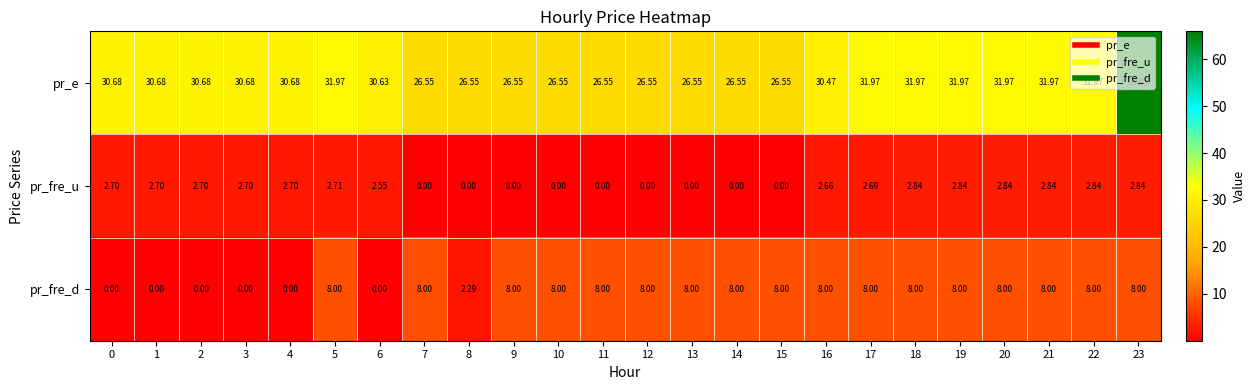

Between 6 and 20, which series saw the biggest shift?

pr_fre_d